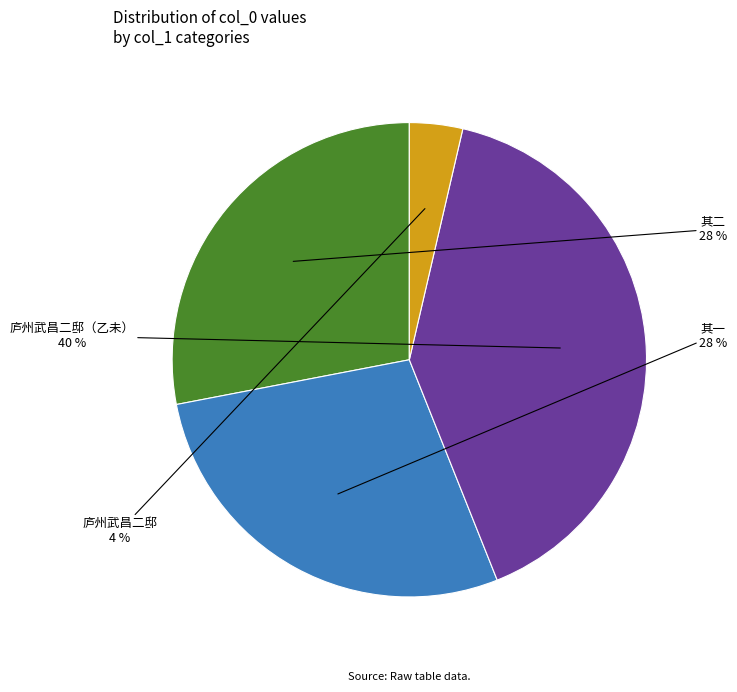

To the nearest percent, what percentage of the pie is 其一?

28%